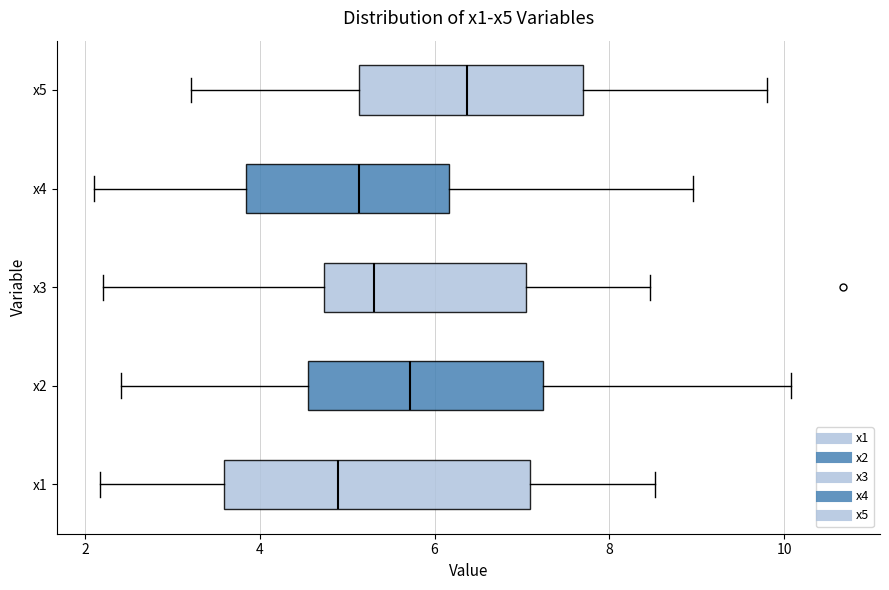

Where is the right edge of the box for x4 on the x-axis? The values are not printed on the chart, so give them approximately, as read against the axis.

6.2